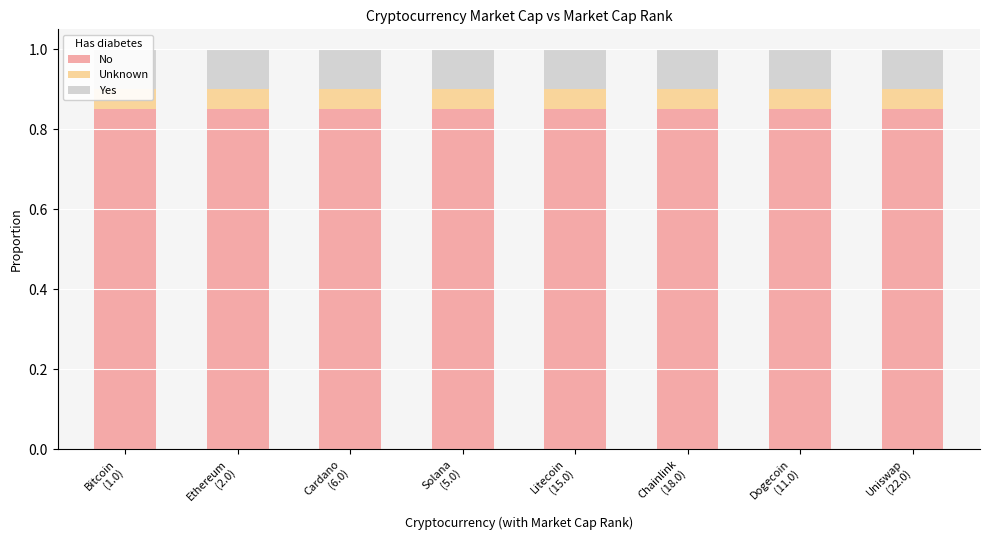

Which has a higher value, Cardano
(6.0) or Solana
(5.0)?

Cardano
(6.0)